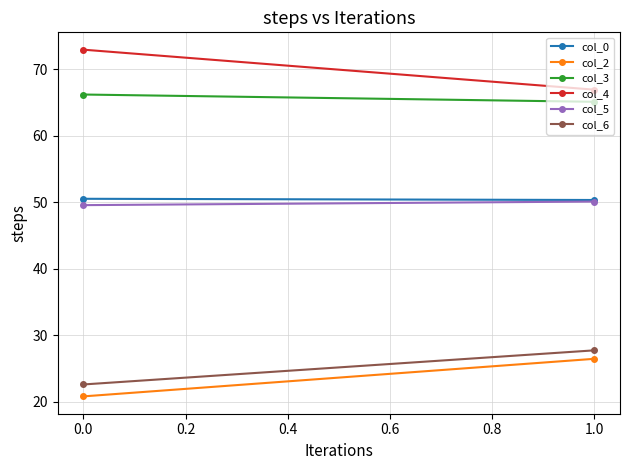

At how many categories does at least one series exceed 71?

1